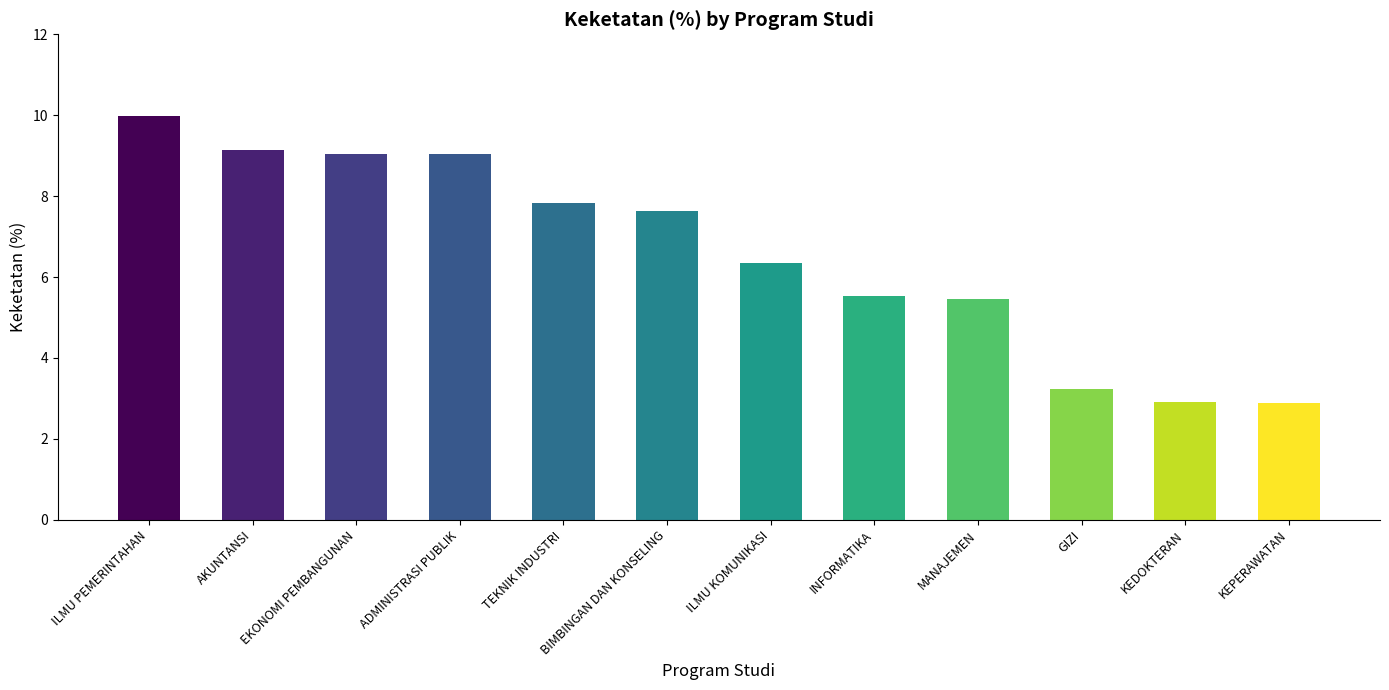

What is the label of the 4th bar from the left?

ADMINISTRASI PUBLIK